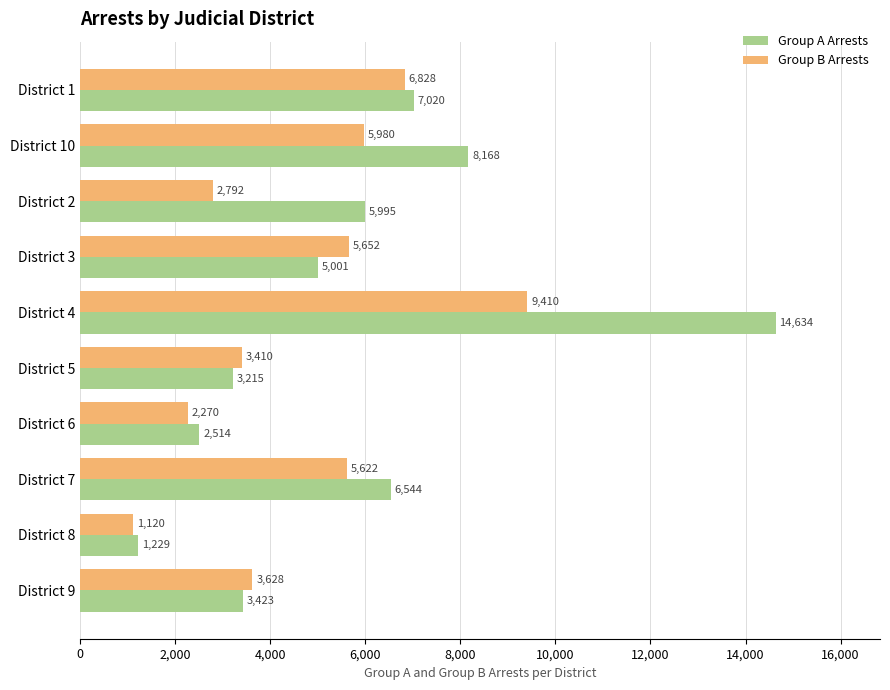

What is the approximate value of Group A Arrests at District 5, to the nearest 100?

3200